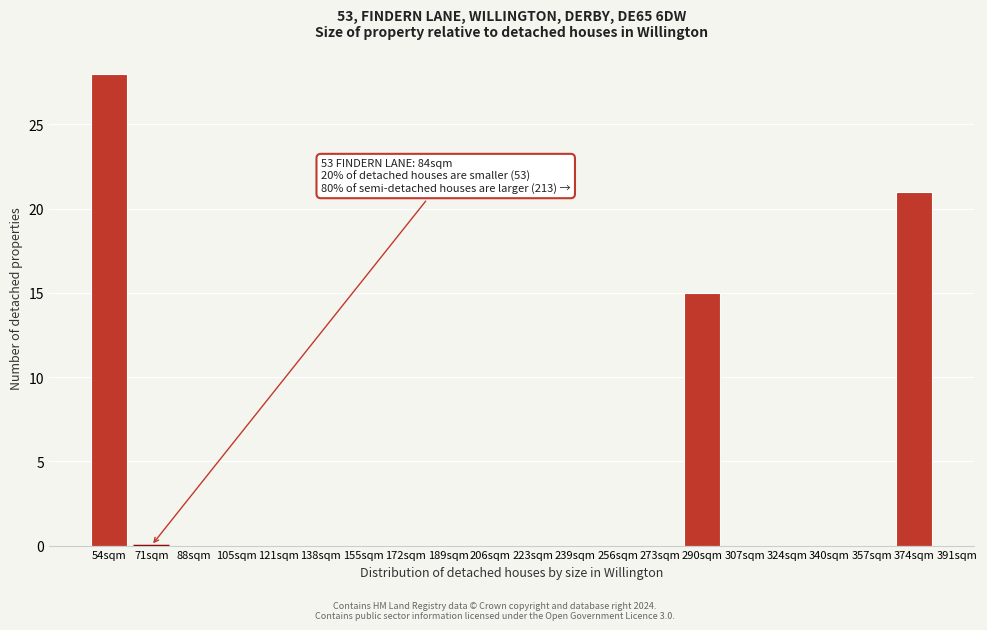

Reading left to right, what are all the values shown in this chart?

54sqm=28	71sqm=0	88sqm=0	105sqm=0	121sqm=0	138sqm=0	155sqm=0	172sqm=0	189sqm=0	206sqm=0	223sqm=0	239sqm=0	256sqm=0	273sqm=0	290sqm=15	307sqm=0	324sqm=0	340sqm=0	357sqm=0	374sqm=21